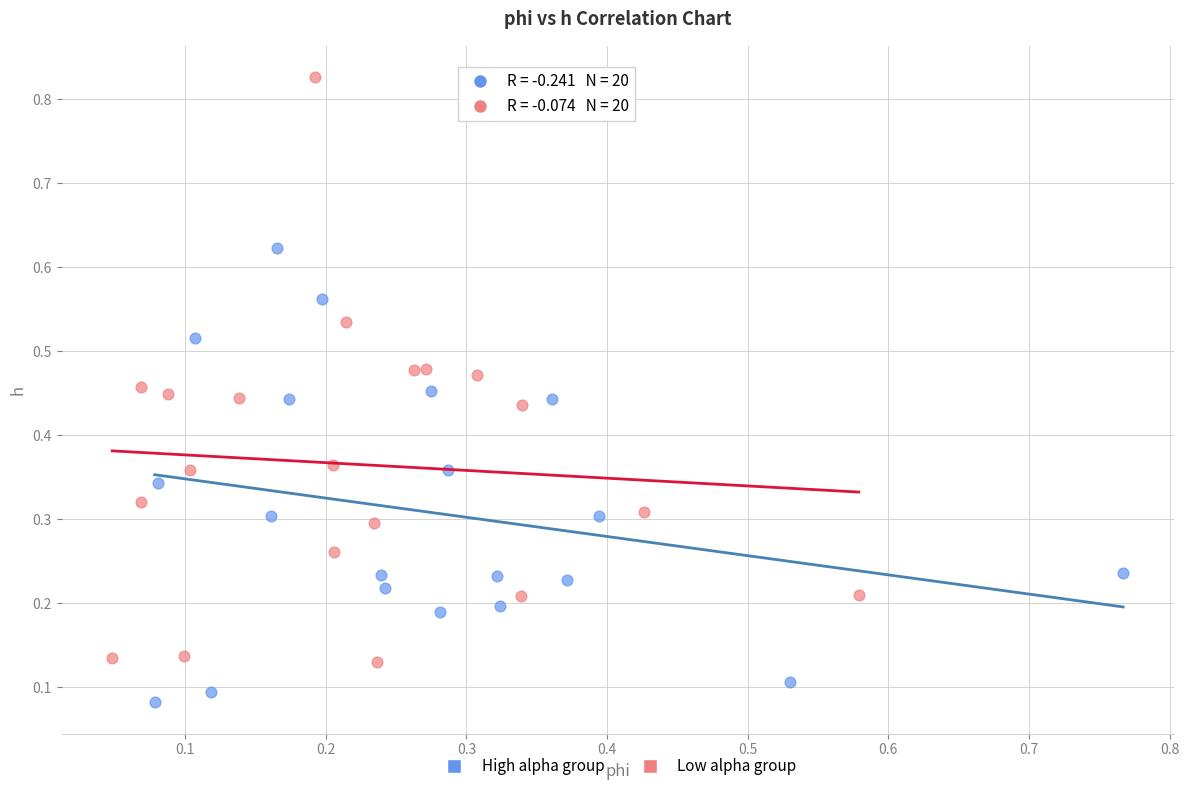

Which series has the widest spread of Y values?

Low alpha group